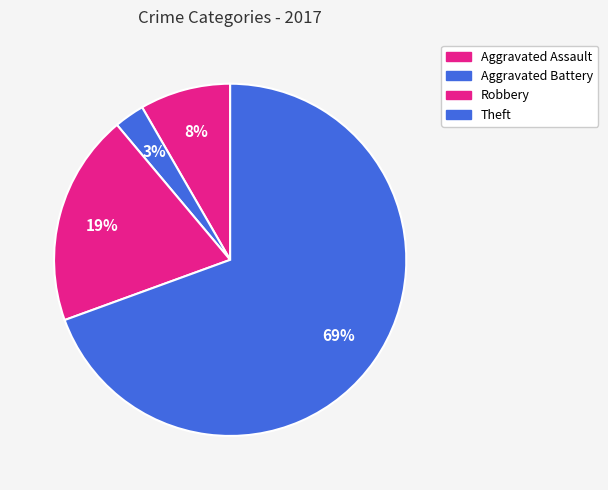

Count the number of slices in the pie.

4